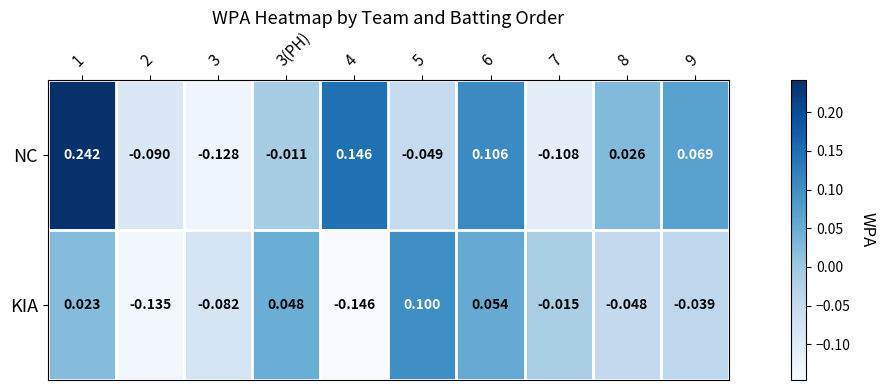

Which series has the largest total across all categories?

NC